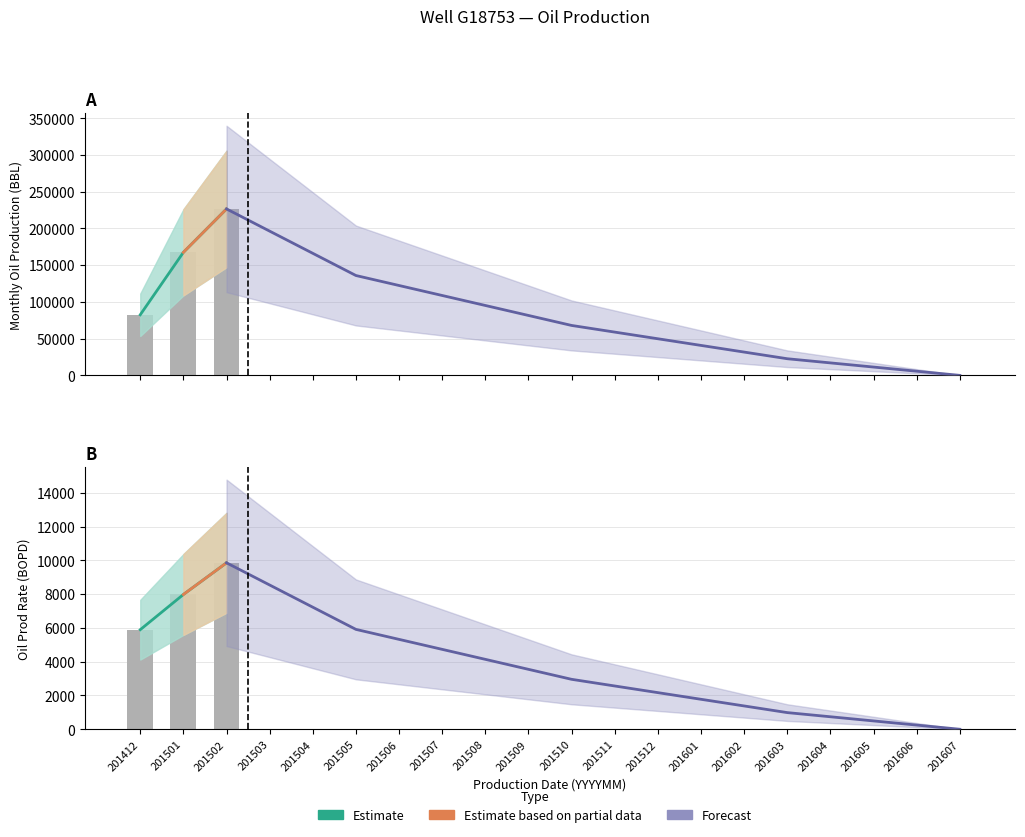

The MON_G_PROD_VOL series shows -3822.3 at 201601. True or false?

False